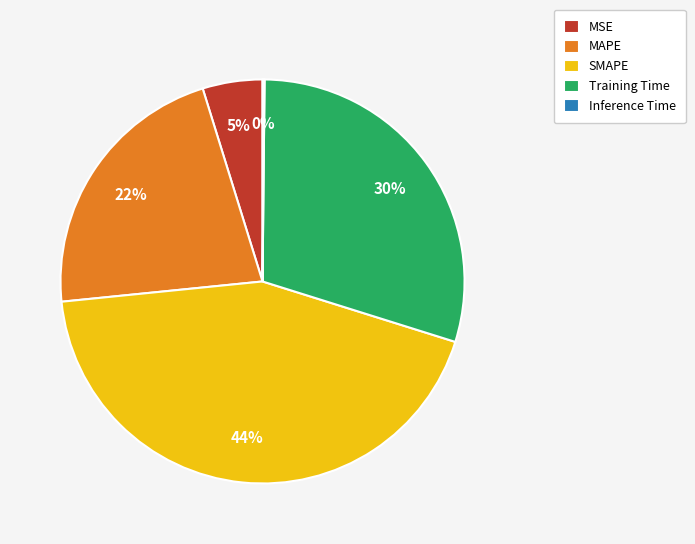

To the nearest percent, what is the average slice percentage?

20%